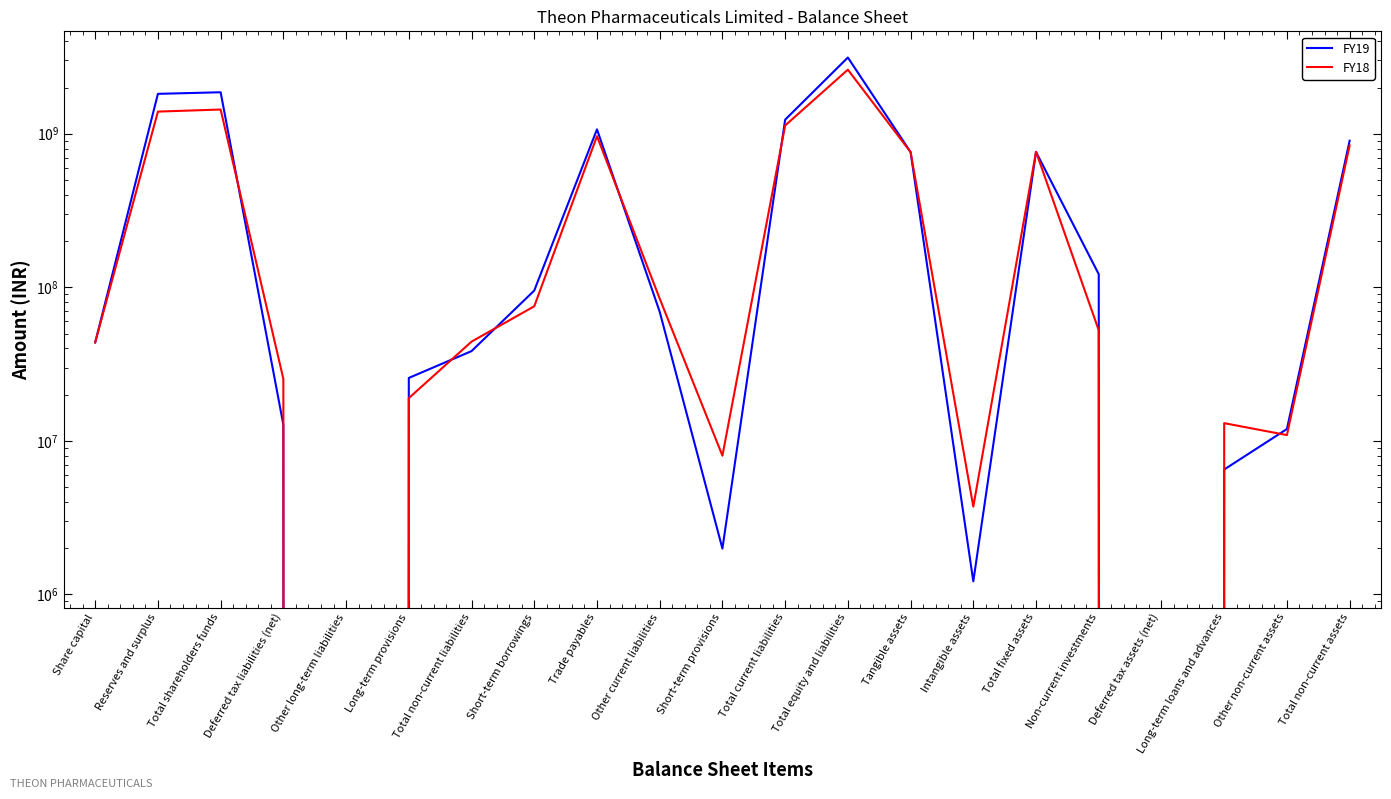

In FY19, how many points are higher than both neighbors (excluding endpoints)?

4